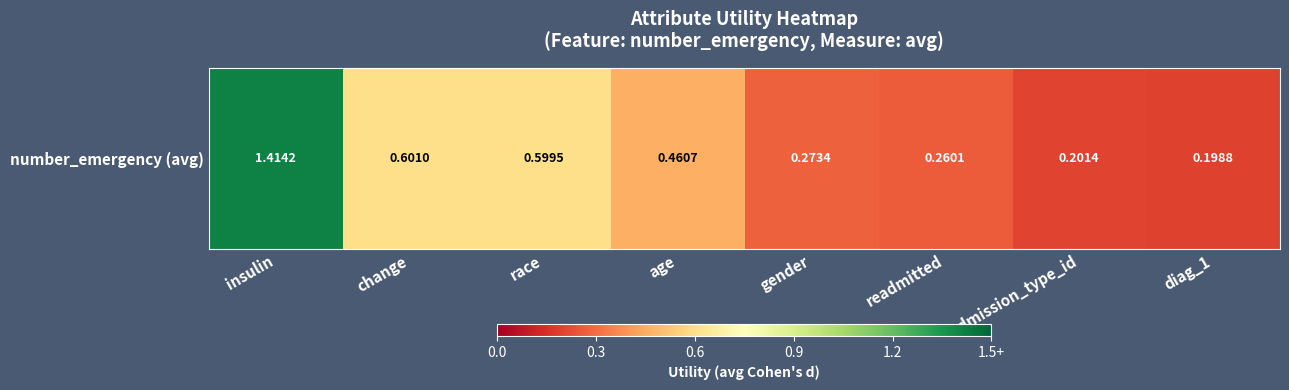

Which has a higher value, readmitted or change?

change